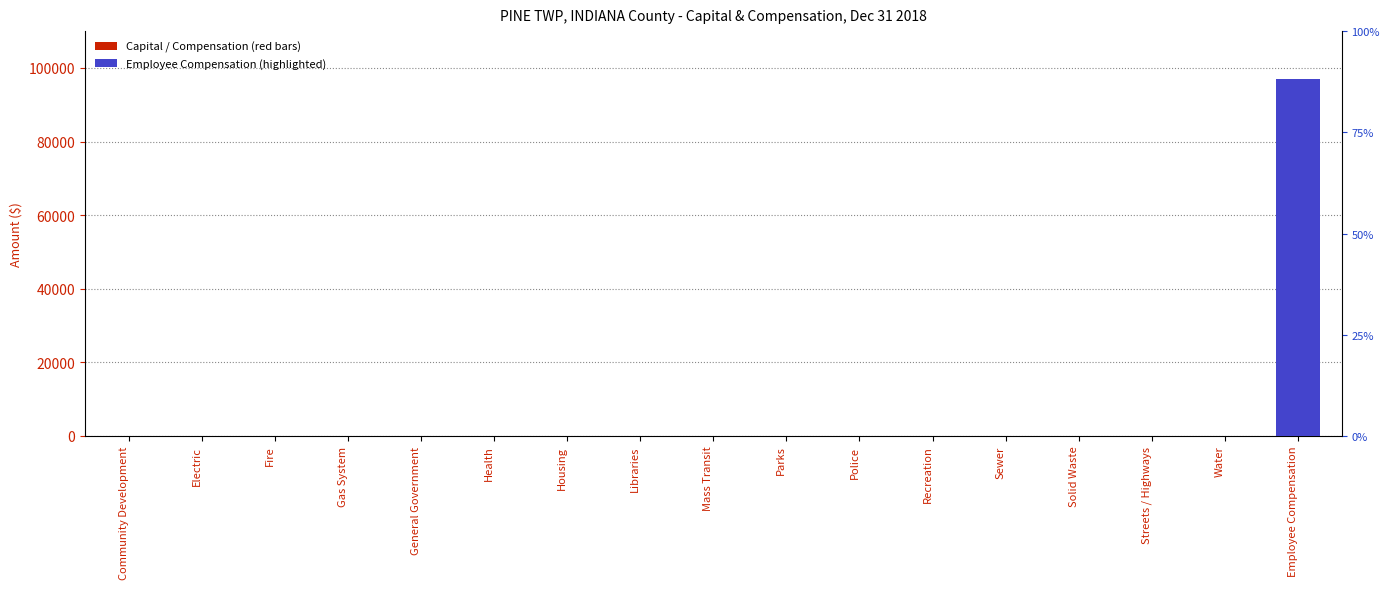

What position from the right is Libraries?

10